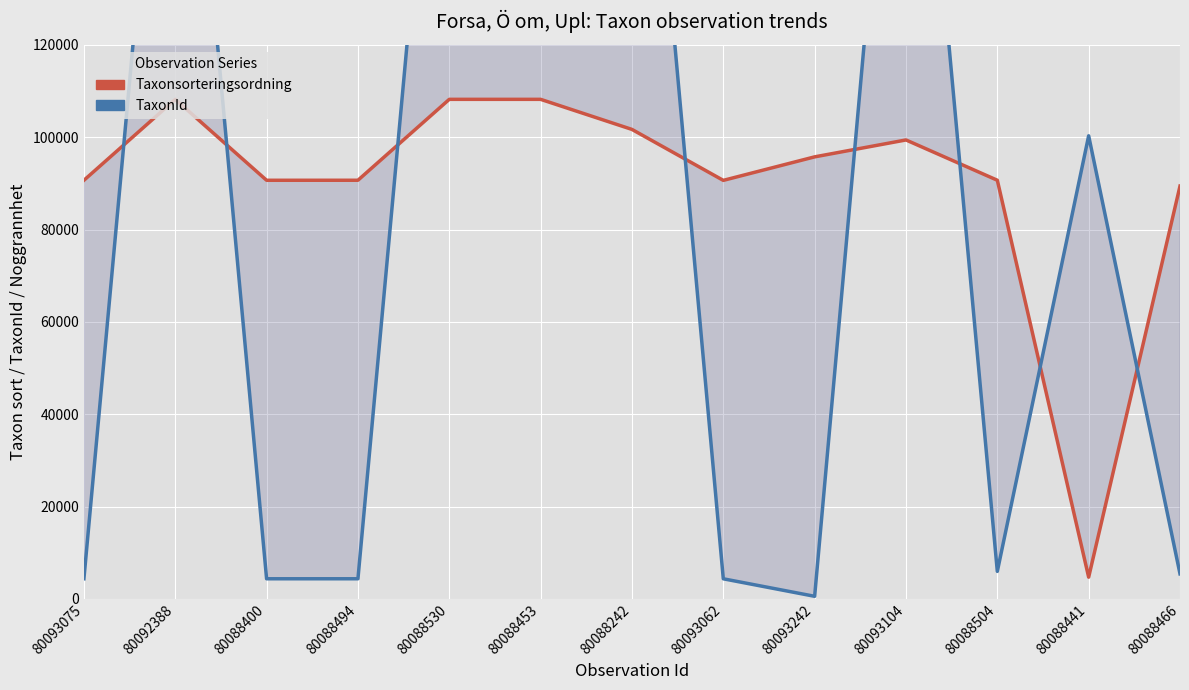

How many categories are shown in the chart?

13